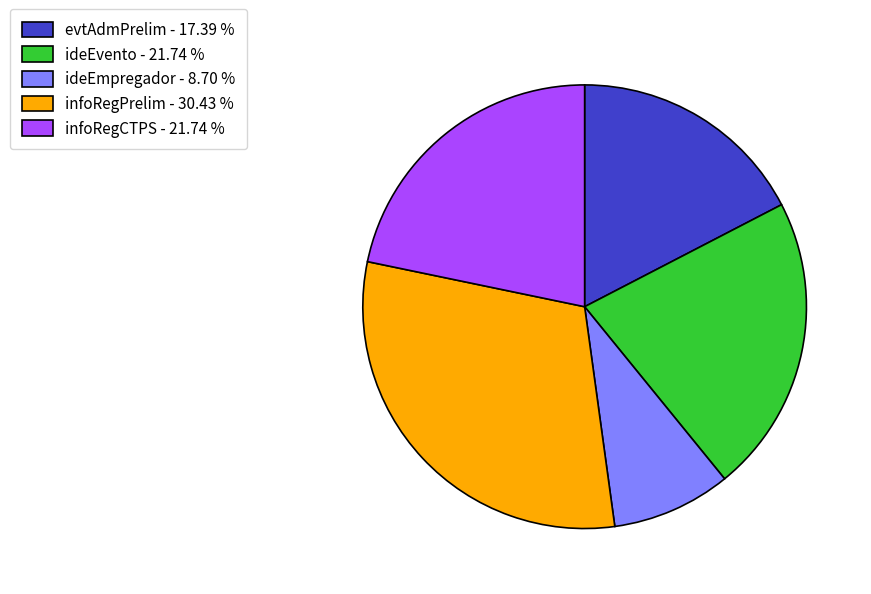

Count the number of slices in the pie.

5